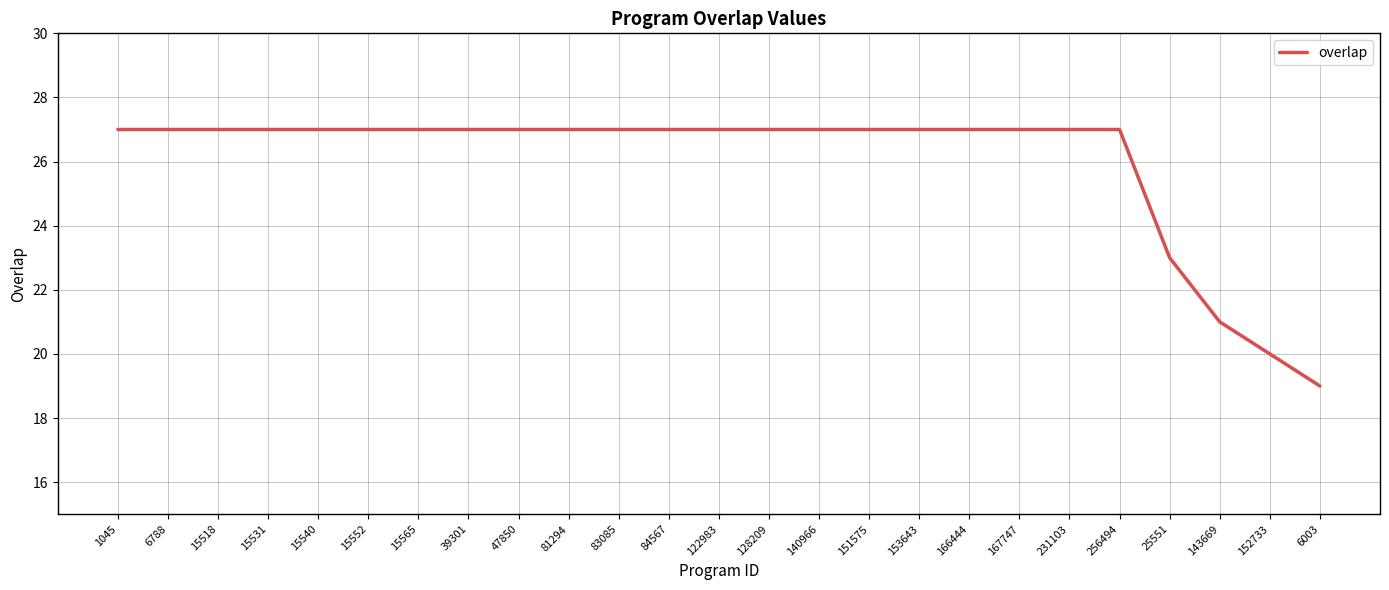

How many categories are shown in the chart?

25